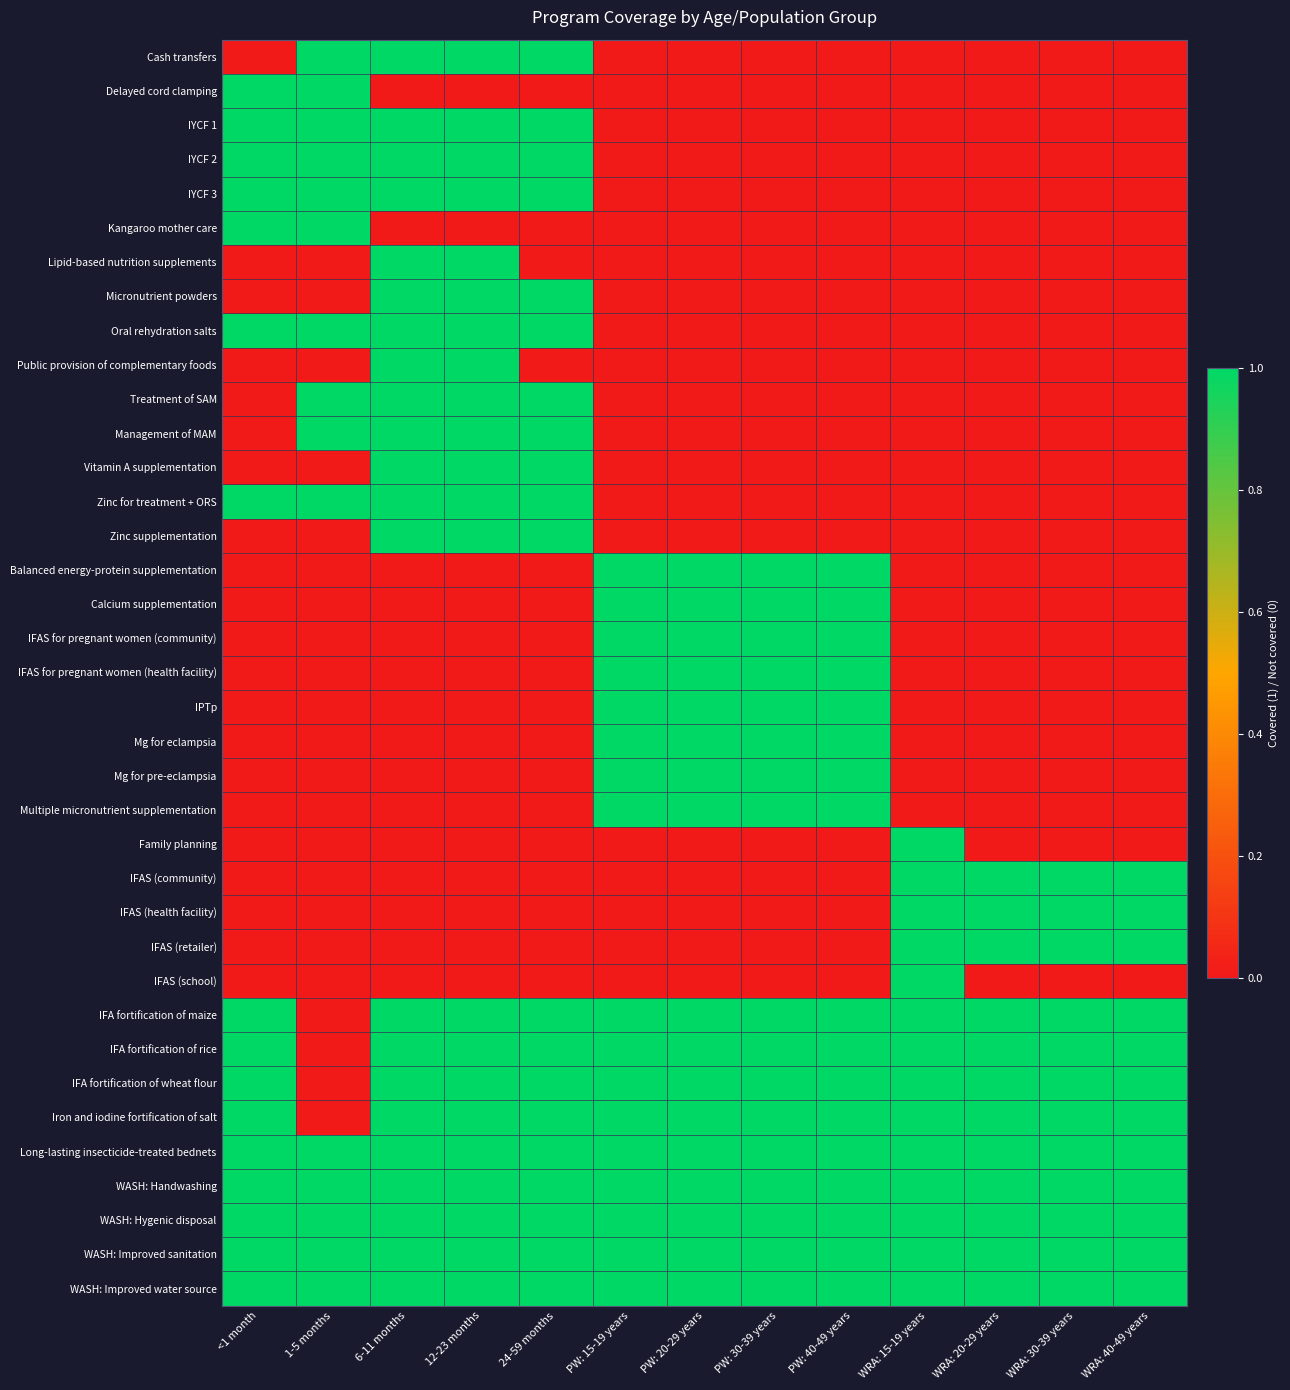

Which series changed the most between <1 month and 1-5 months?

Cash transfers